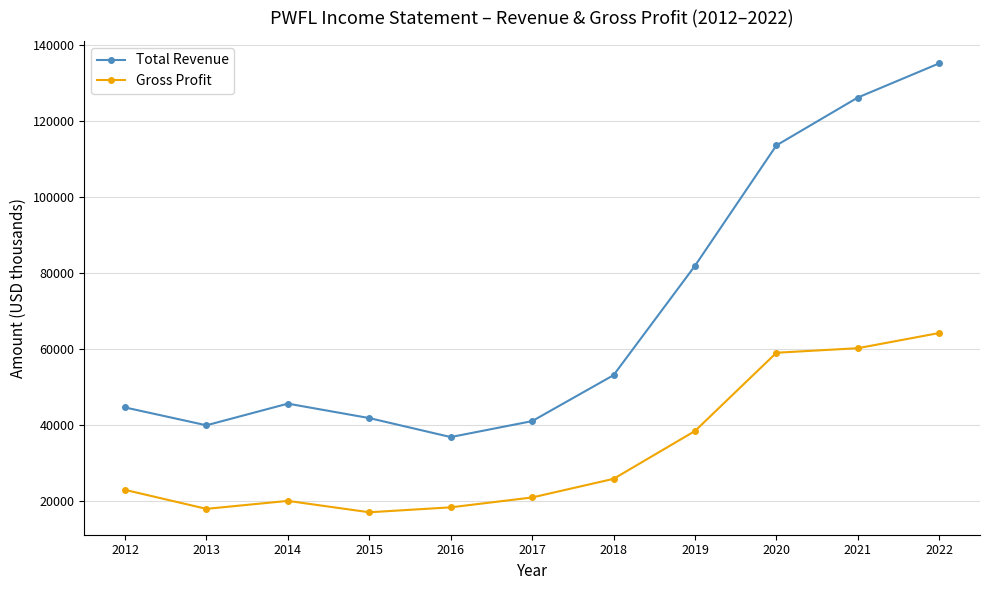

What is the greatest value displayed?

135200